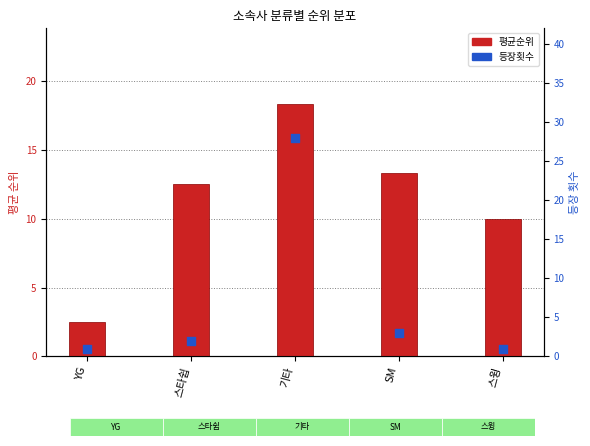

At how many categories does at least one series exceed 20?

1